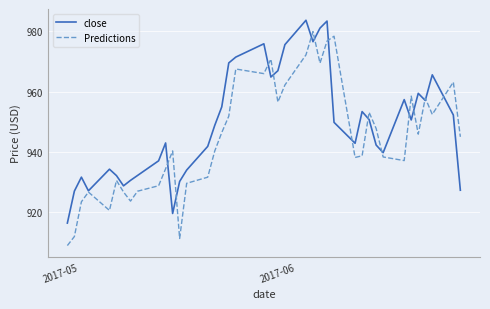

List the series in order of their overall mean, lowest first.

Predictions, close